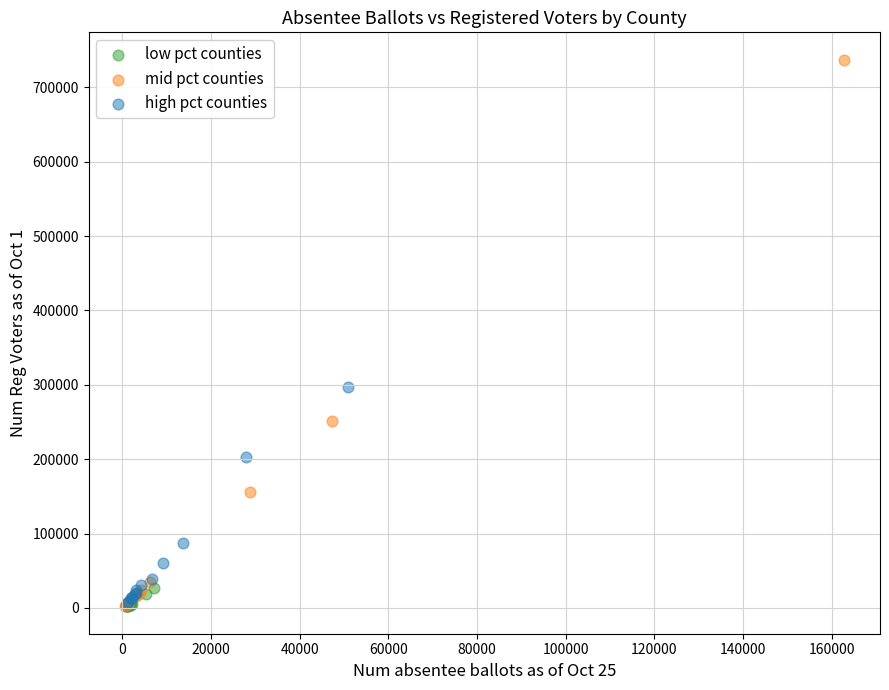

Which series has the largest Y range (max minus min)?

mid pct counties